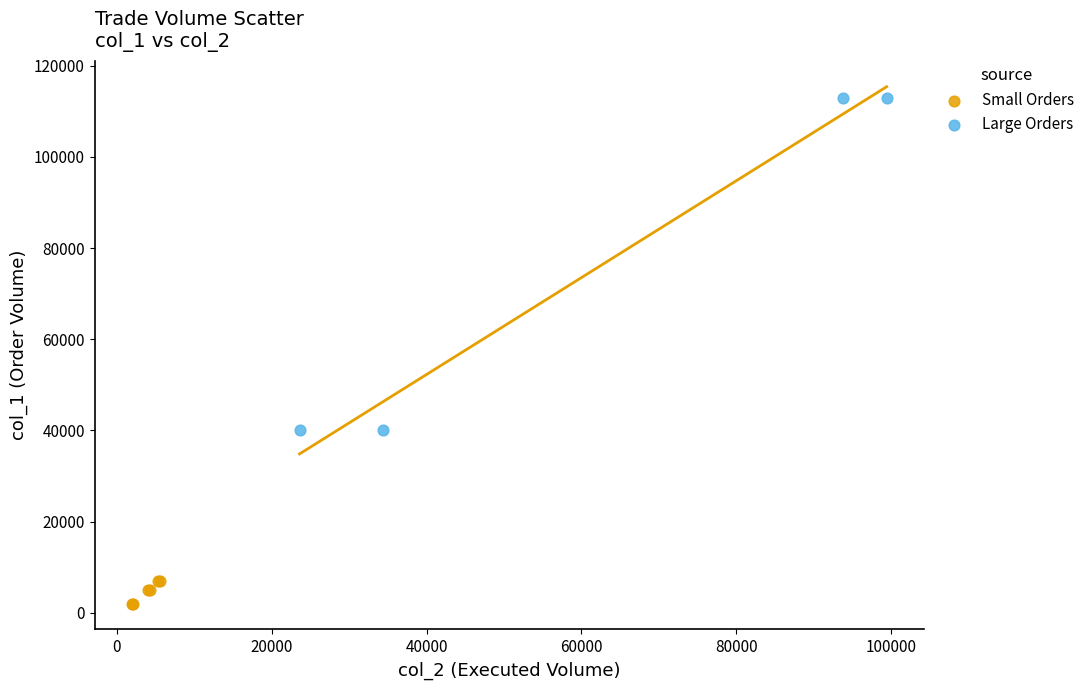

Which series has the widest spread of Y values?

Large Orders